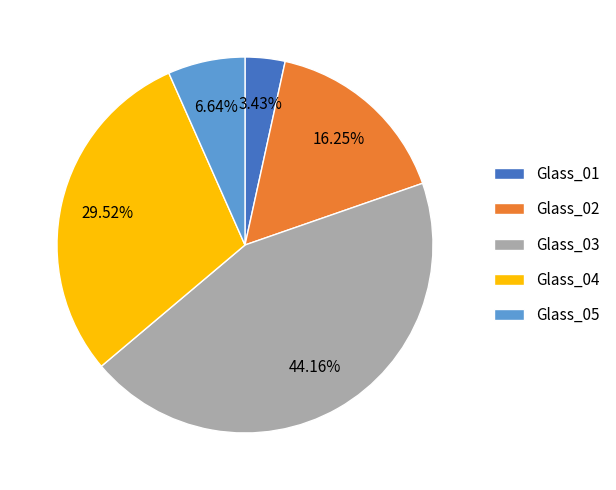

How many slices are in this pie chart?

5